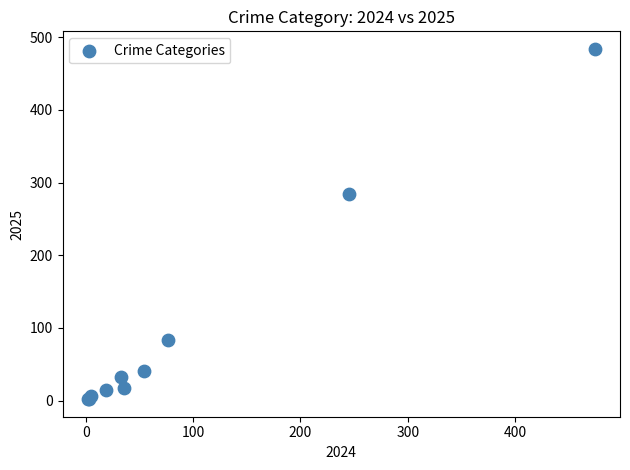

What Y value in the scatter plot is closest to 243?

284